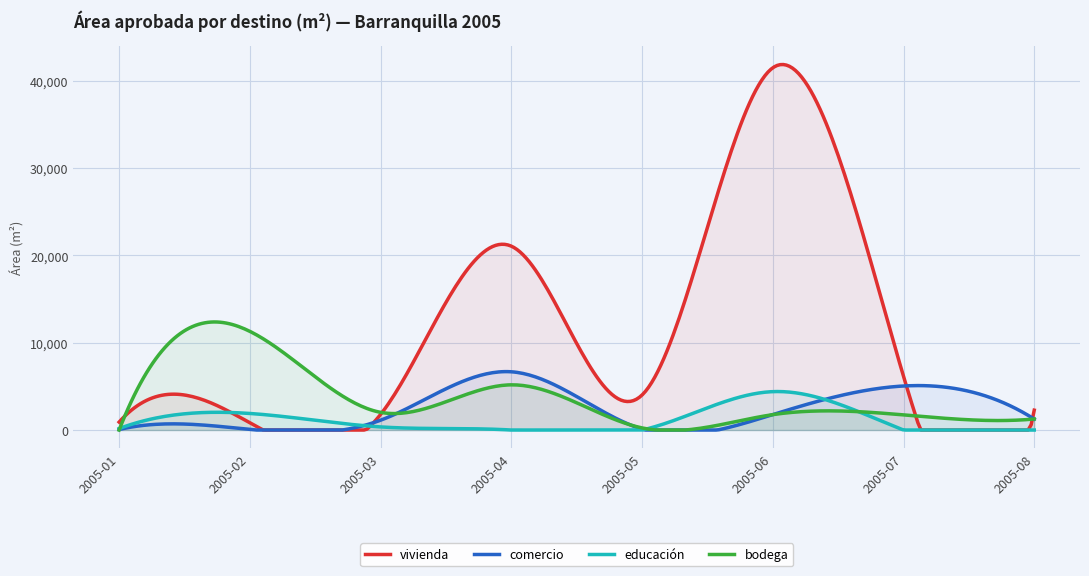

How many interior local peaks does the educación series have?

2